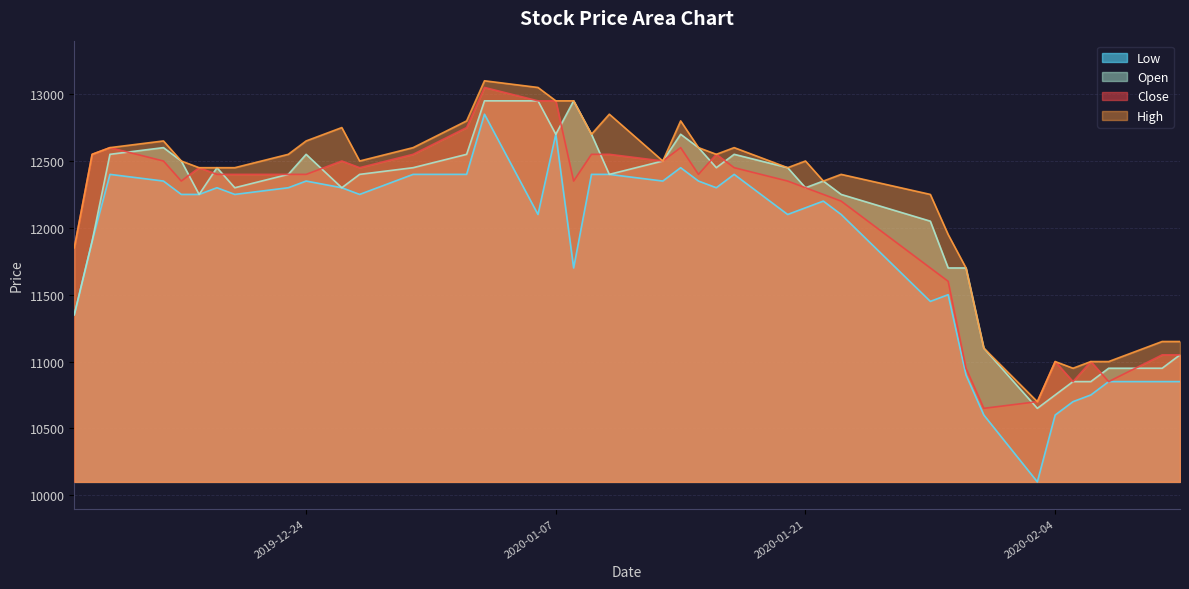

What is the highest value of the Low series?

12850